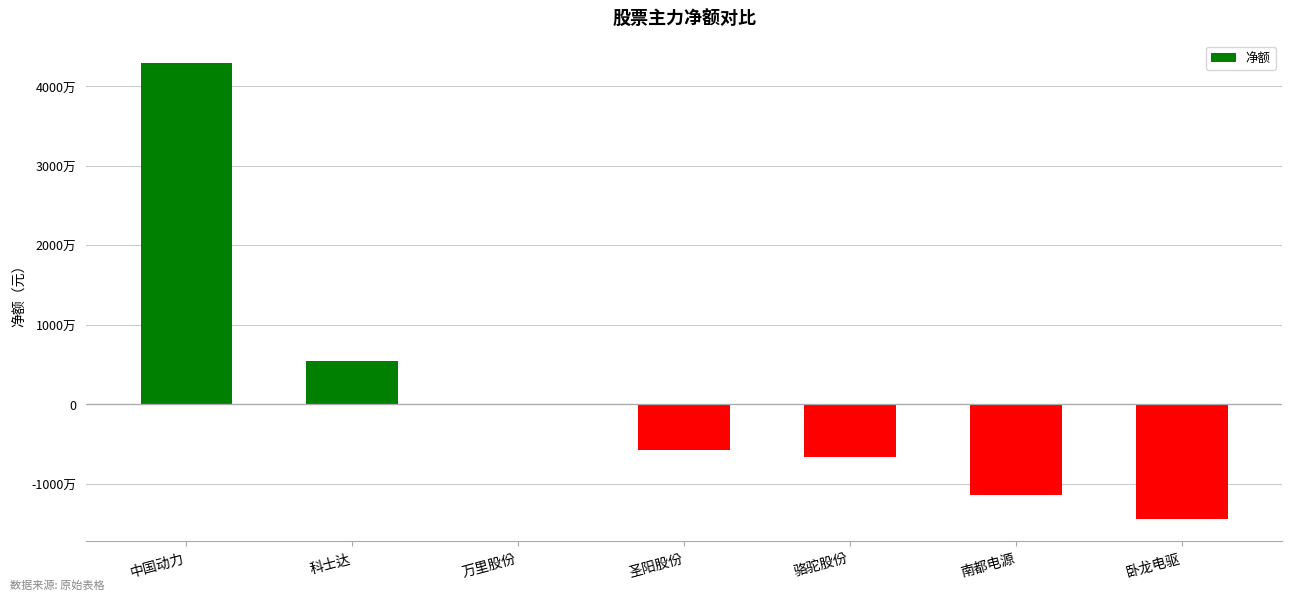

What is the value of the 1st bar from the left?

42888334